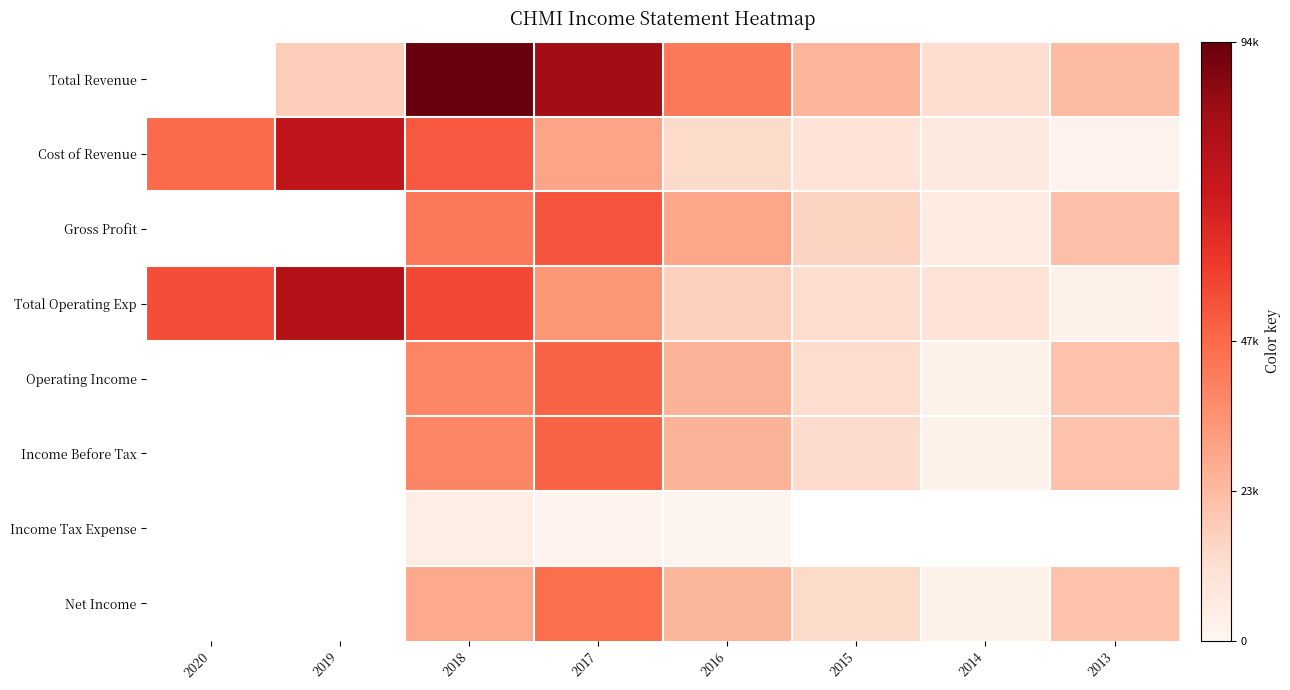

Count the number of categories in the chart.

8